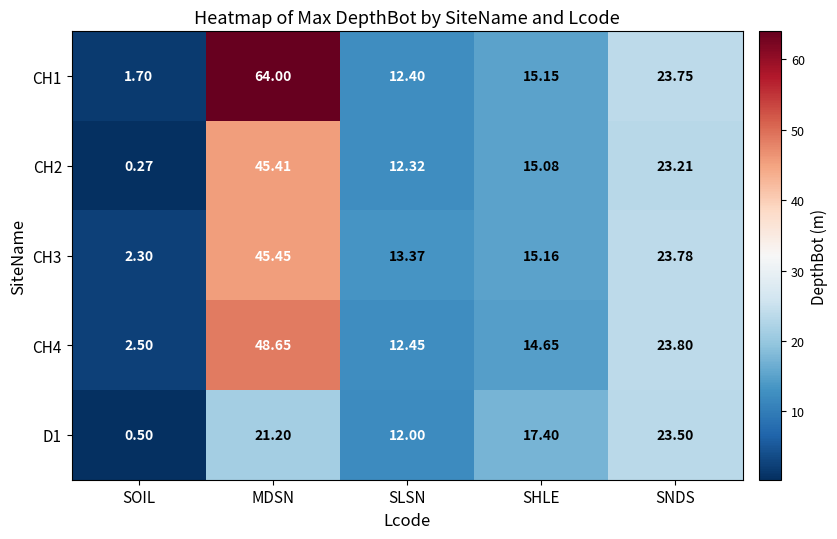

At which label is CH3 closest to 23?

SNDS